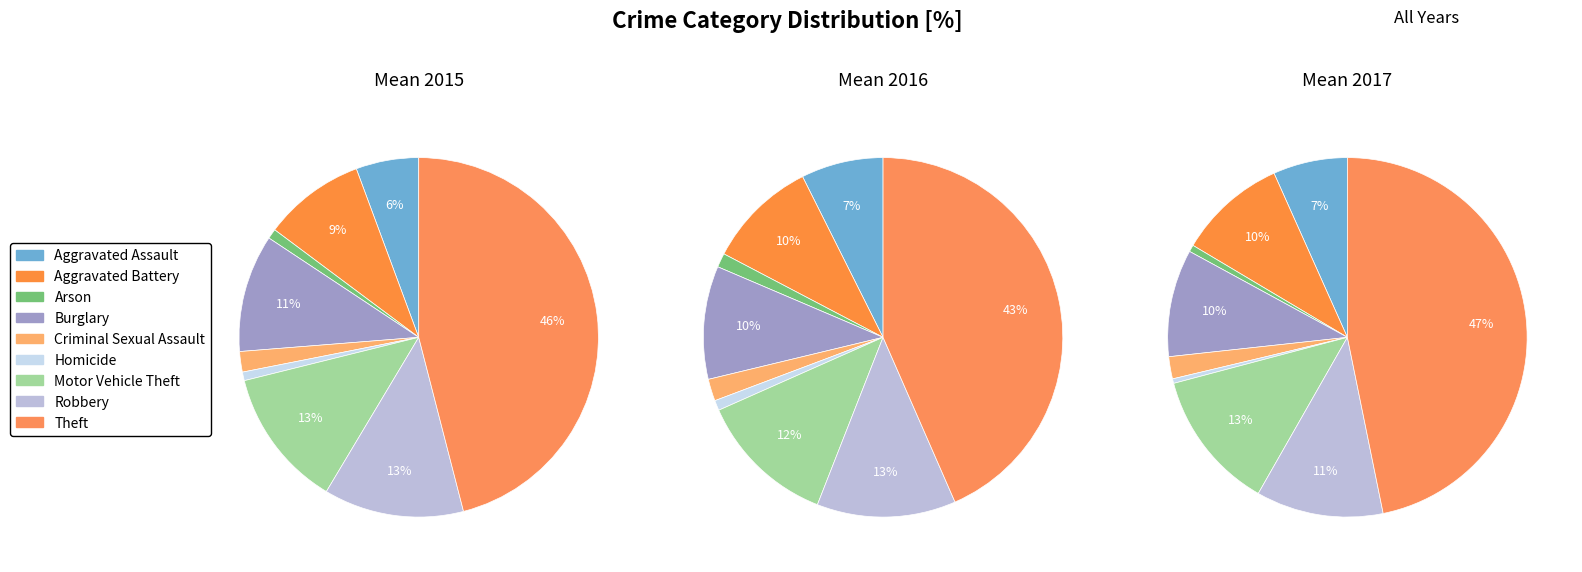

How much of the chart is everything except Homicide?

99.2%